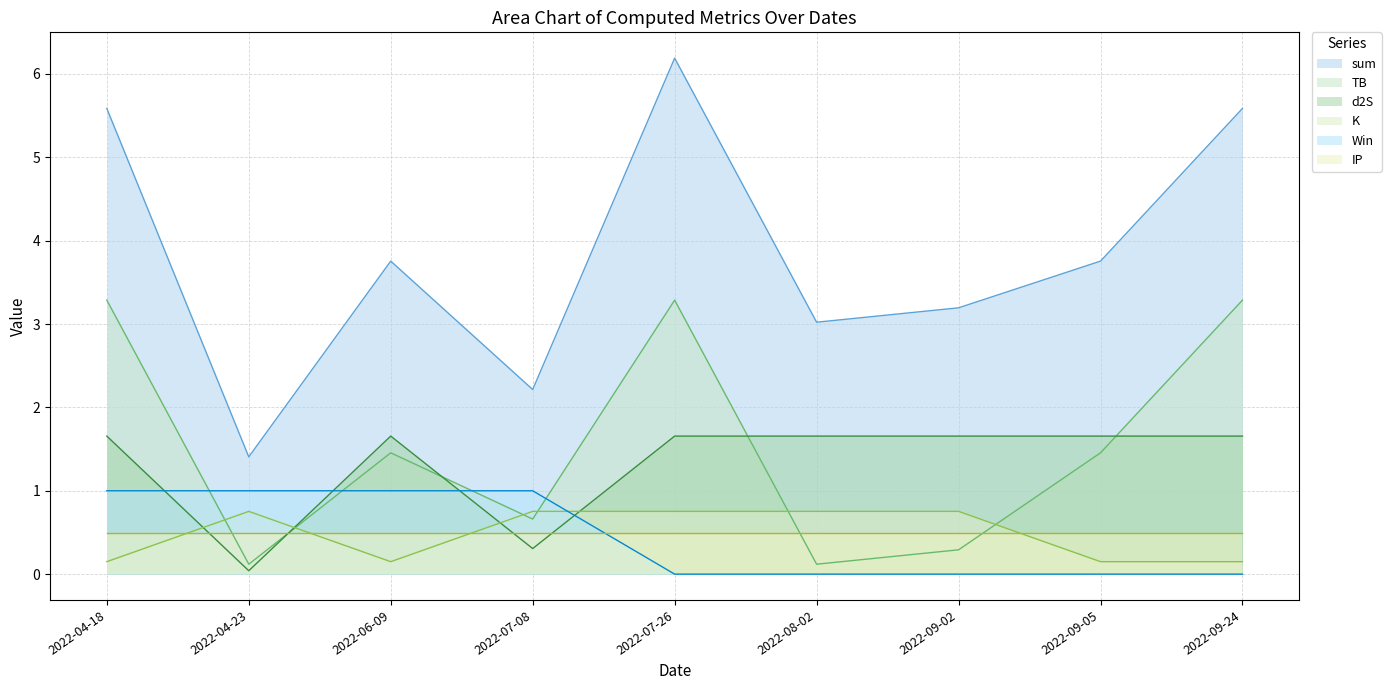

In sum, how many points are lower than both neighbors (excluding endpoints)?

3